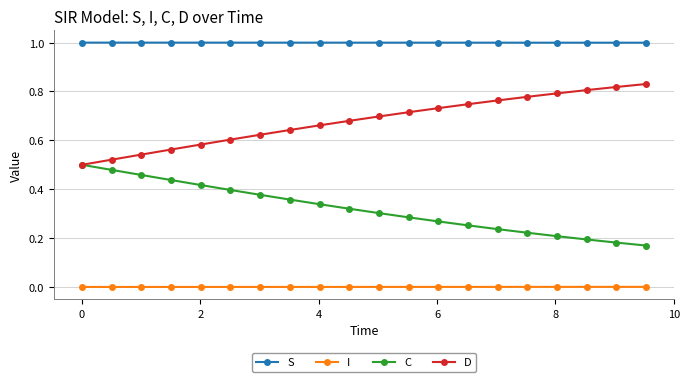

What is the greatest value displayed?

1.0